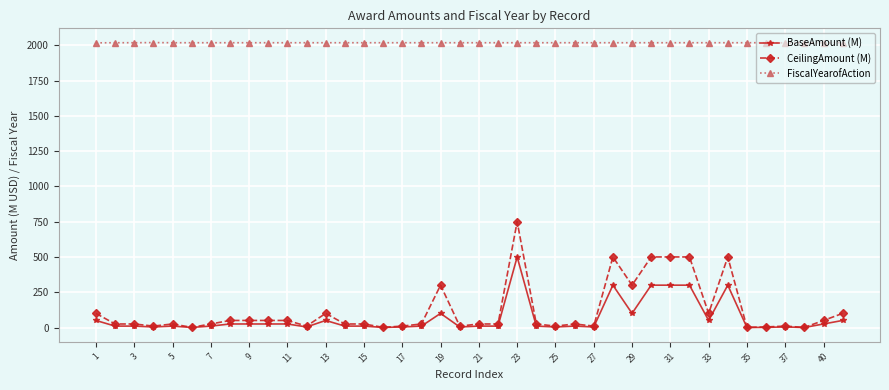

Which series has the largest total across all categories?

FiscalYearofAction